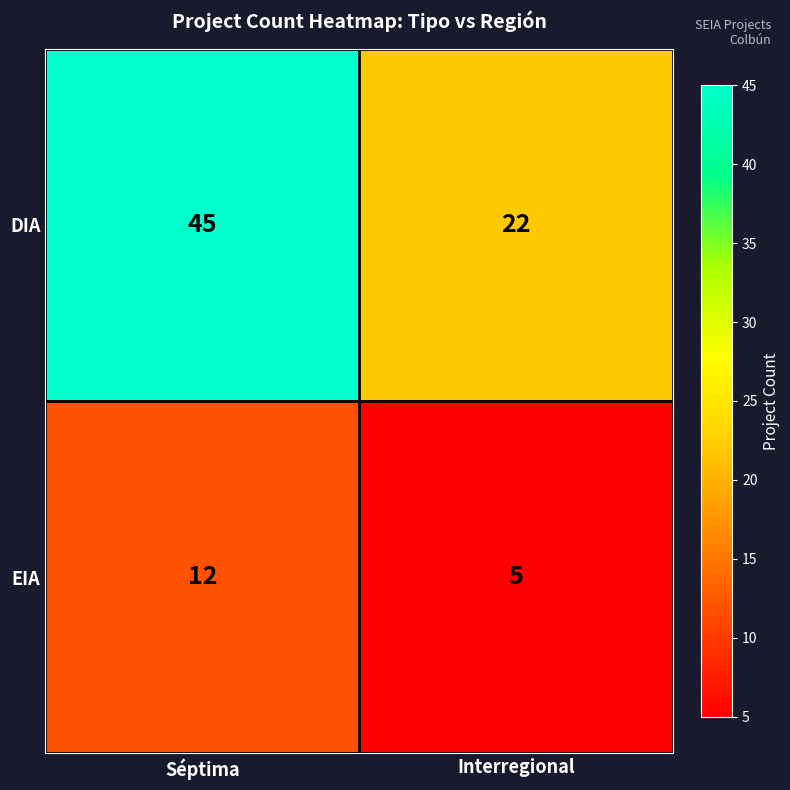

What is the highest value of the EIA series?

12